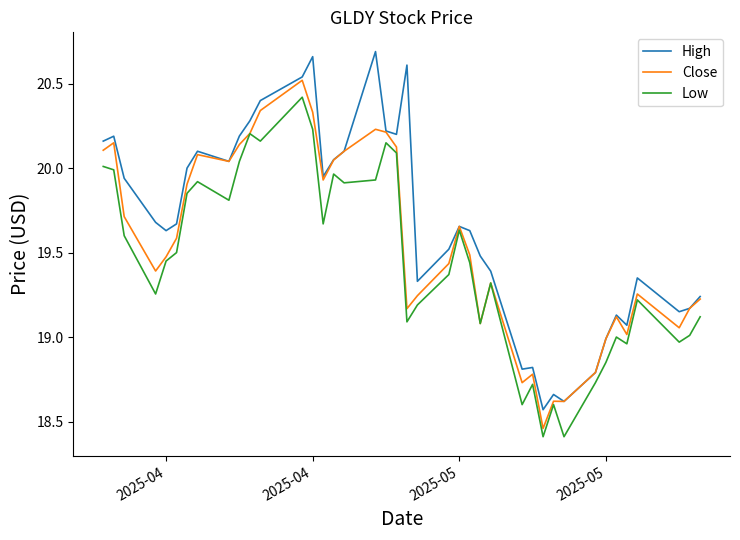

List the series in order of their overall mean, highest first.

High, Close, Low